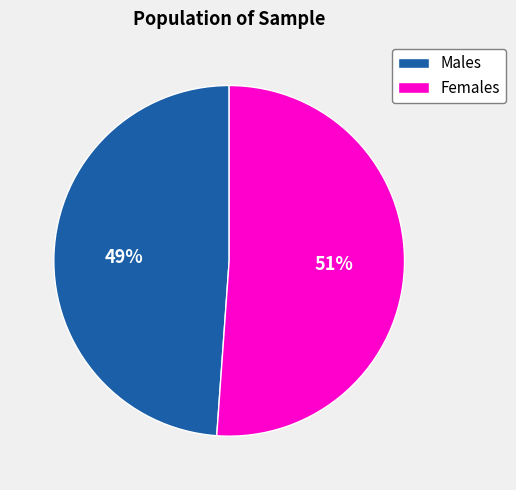

Count the number of slices in the pie.

2